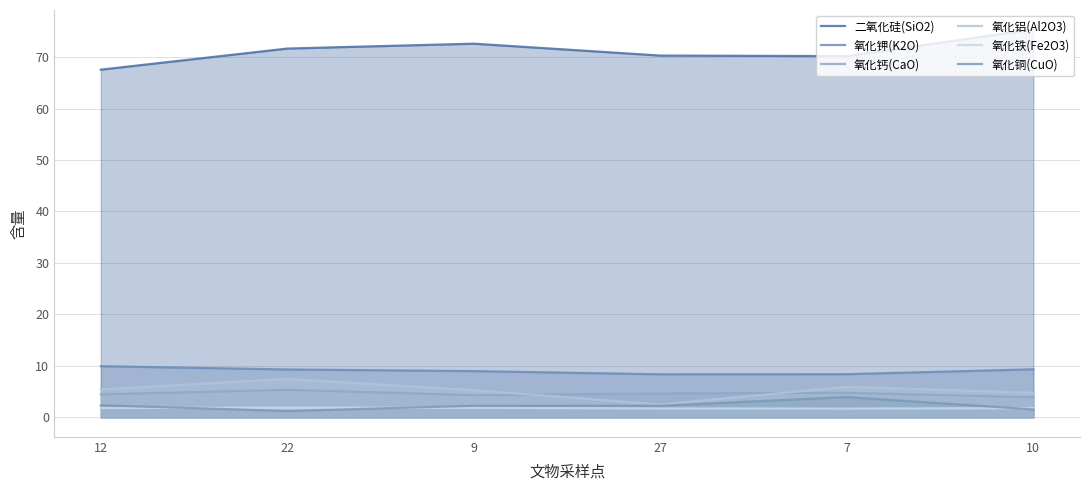

Between which two adjacent categories do 氧化铜(CuO) and 氧化铁(Fe2O3) first intersect?

12 and 22